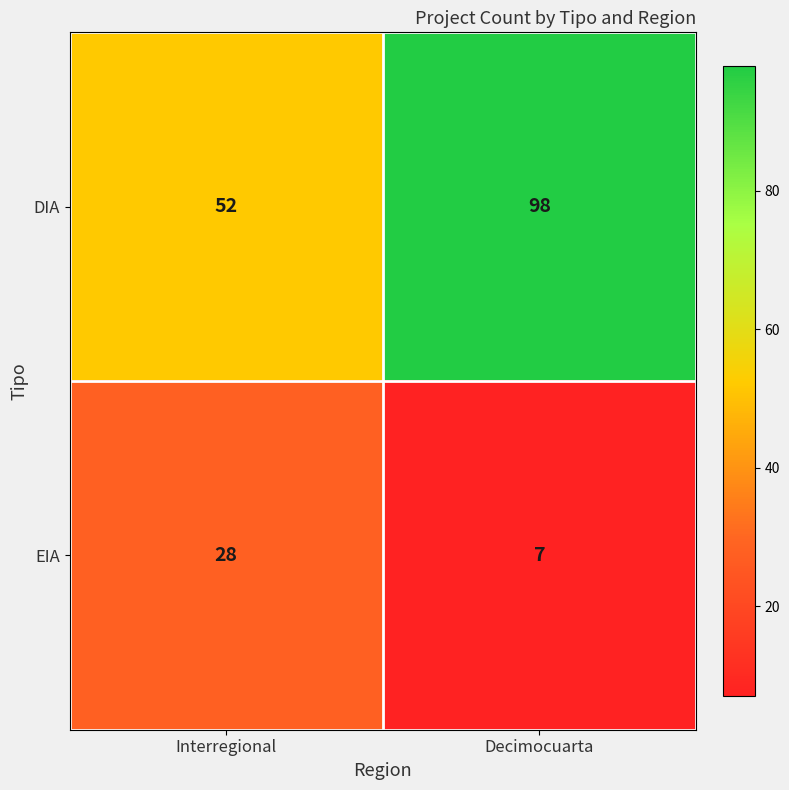

At which label is EIA closest to 17?

Decimocuarta